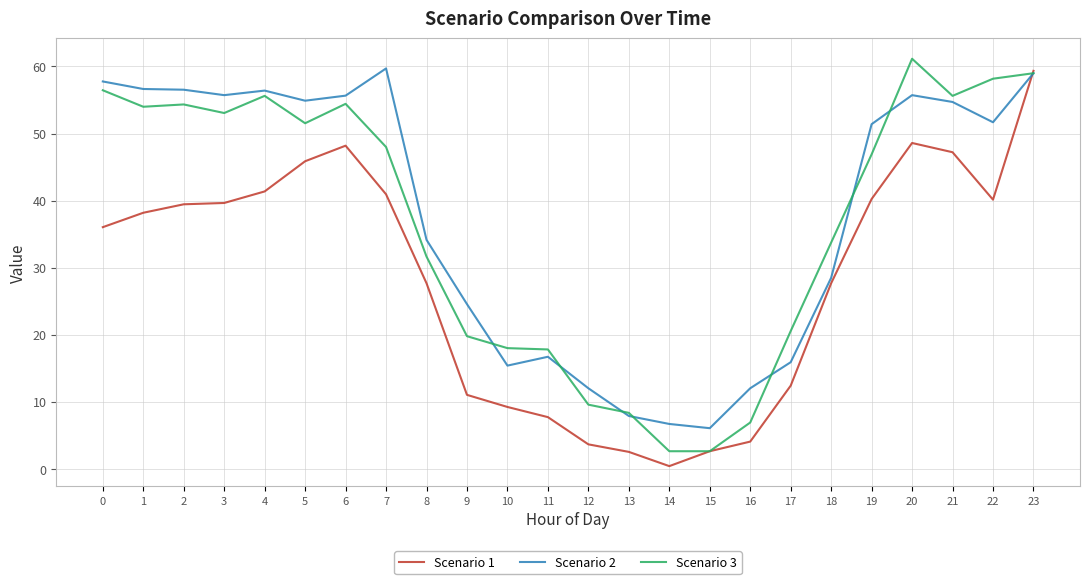

The value of Scenario 2 at 3 is 55.7. True or false?

True